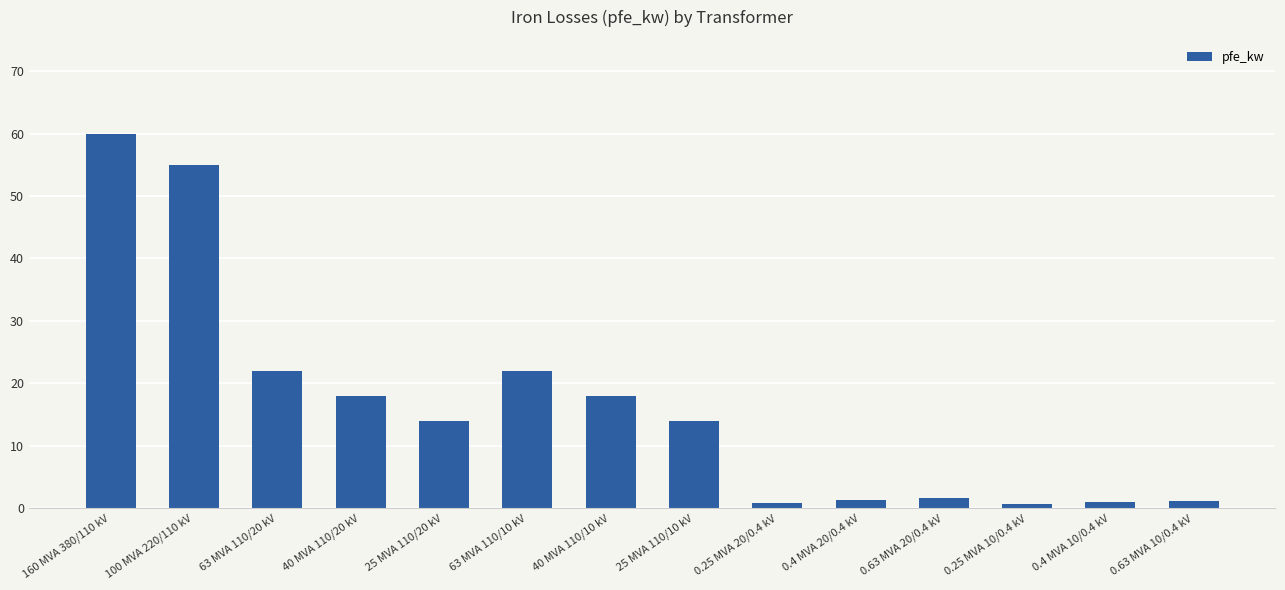

Count the number of data series in this chart.

1